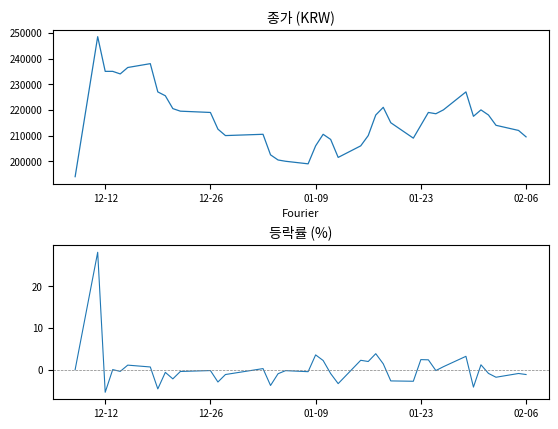

True or false: 종가 and 등락률 intersect in this chart.

False